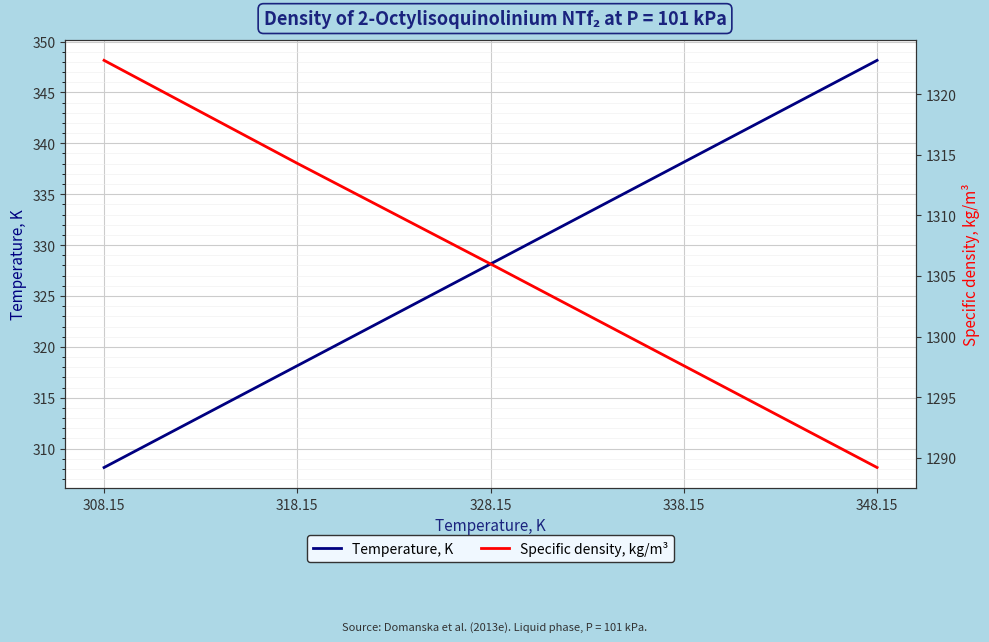

What are all the series names shown in the legend?

Temperature, K, Specific density, kg/m³